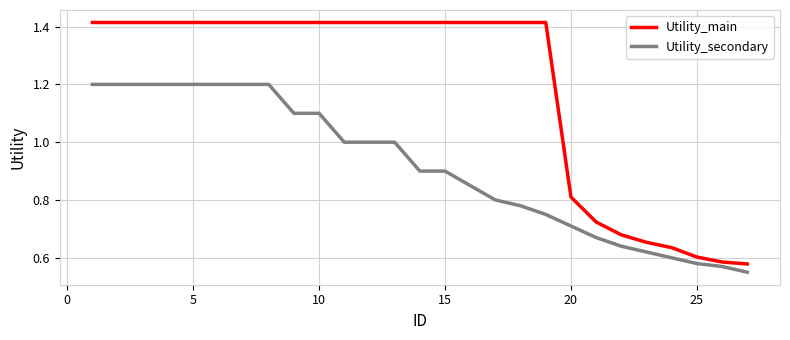

At how many categories does at least one series exceed 0?

27